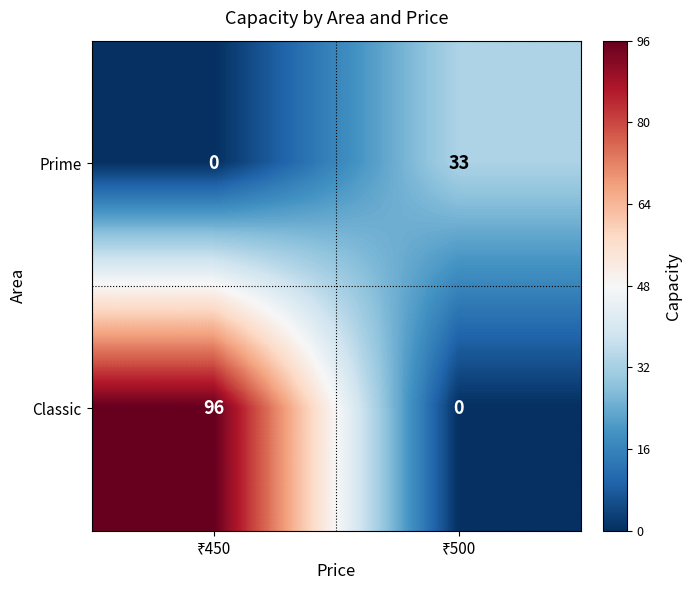

Rank the series by their average value, from lowest to highest.

Prime, Classic